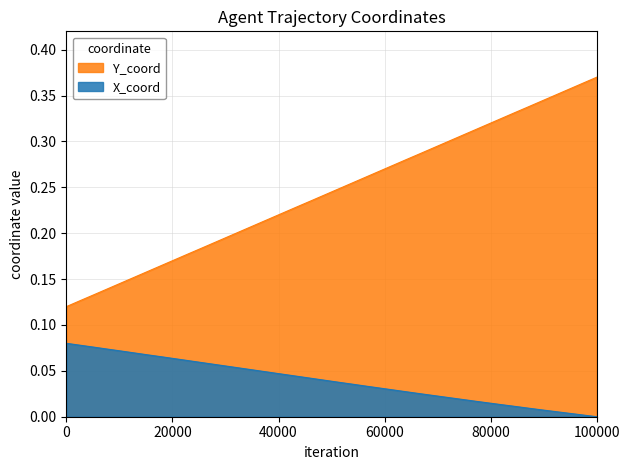

Which series has the largest range (max minus min)?

Y_coord